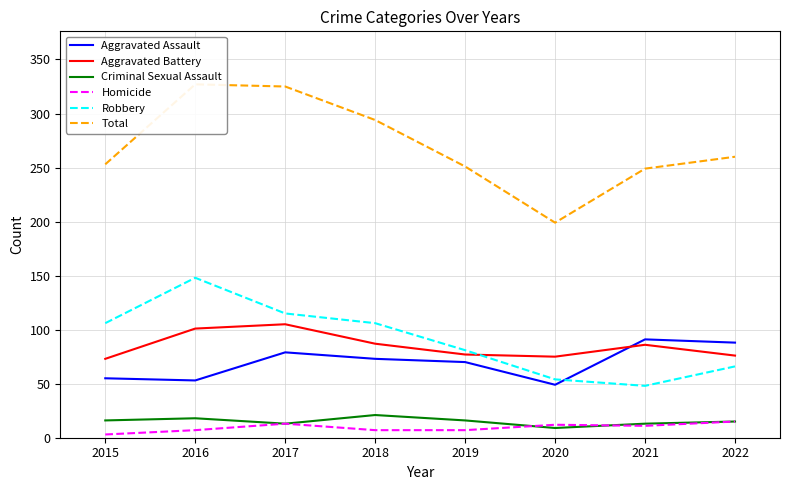

The value of Robbery at 2015 is 106. True or false?

True